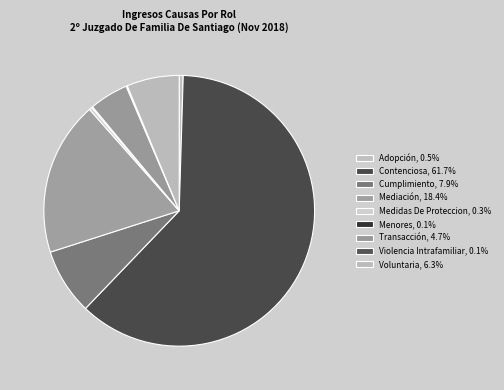

How many slices are in this pie chart?

9